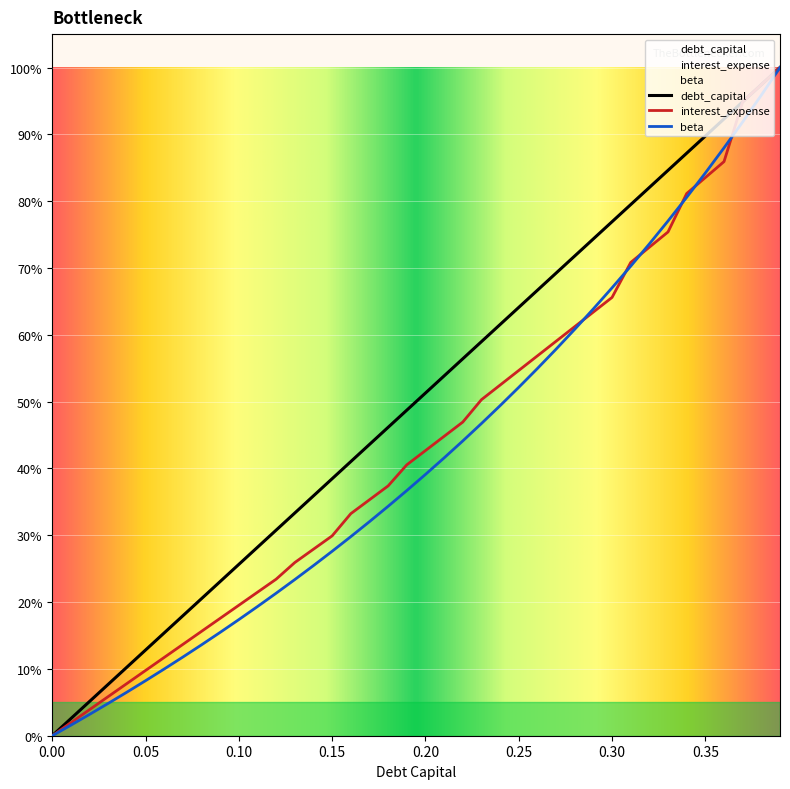

What is the spread (max minus min) of values at 0.18?

11.8